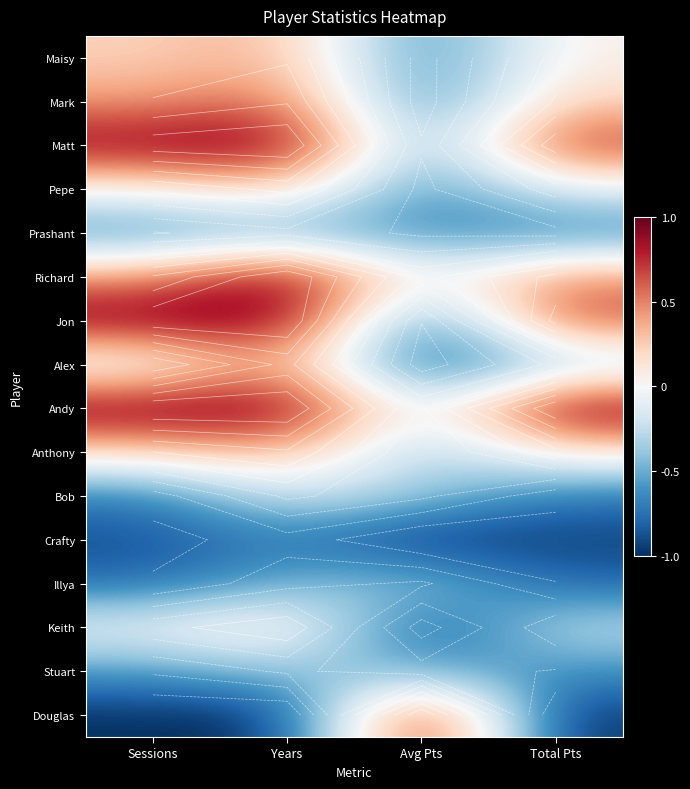

List the series in order of their peak value, highest first.

Matt, Richard, Jon, Andy, Douglas, Mark, Alex, Maisy, Anthony, Pepe, Keith, Bob, Illya, Stuart, Prashant, Crafty